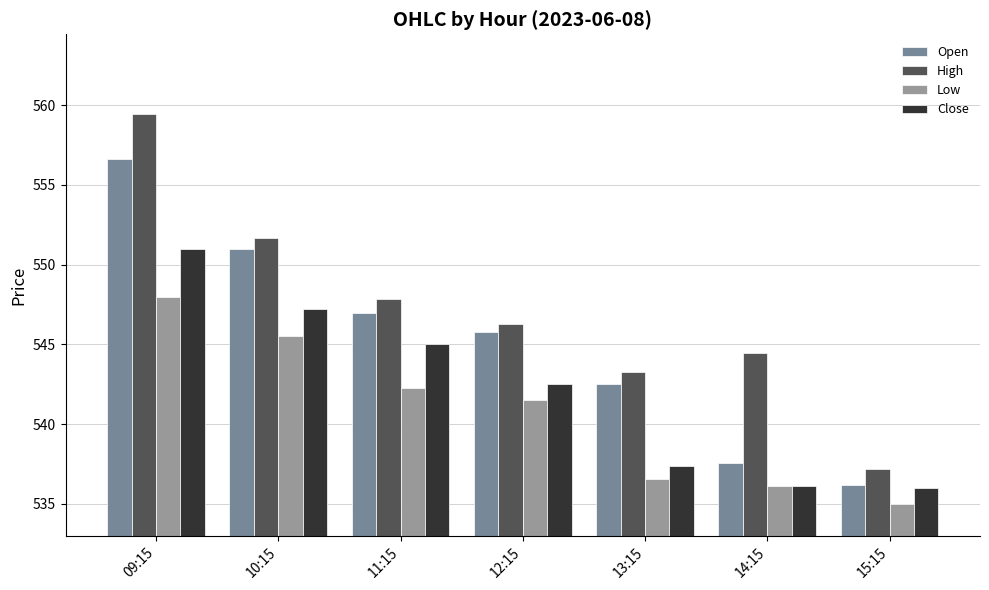

Rank the series by their maximum value, from highest to lowest.

High, Open, Close, Low